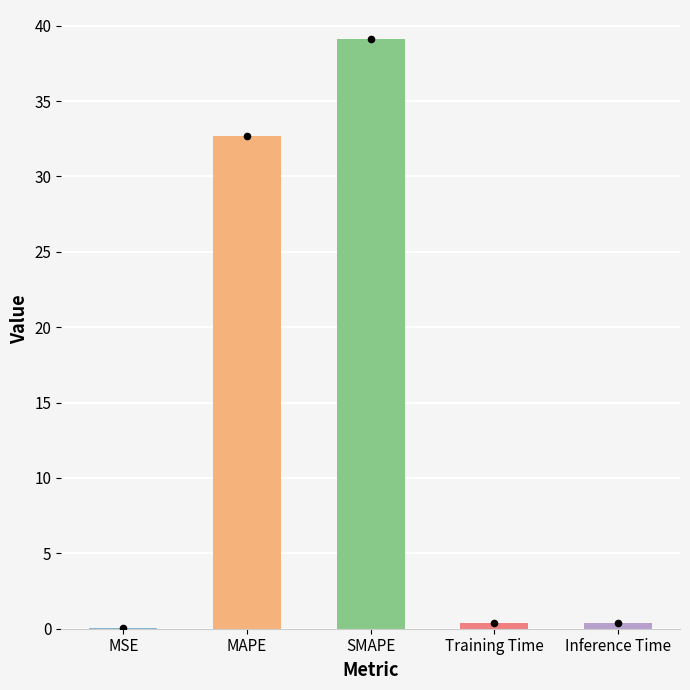

What is the change in value from MSE to Inference Time?

+0.3